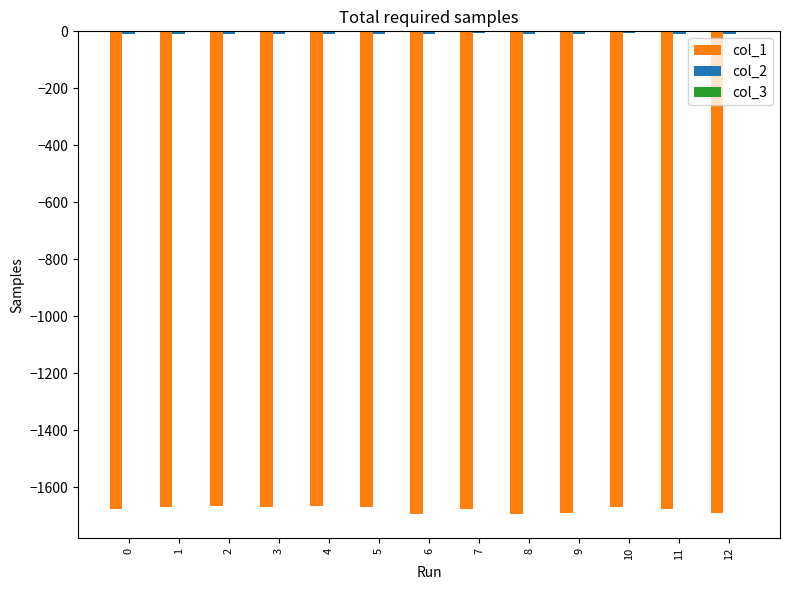

Rank the series by their maximum value, from lowest to highest.

col_1, col_2, col_3